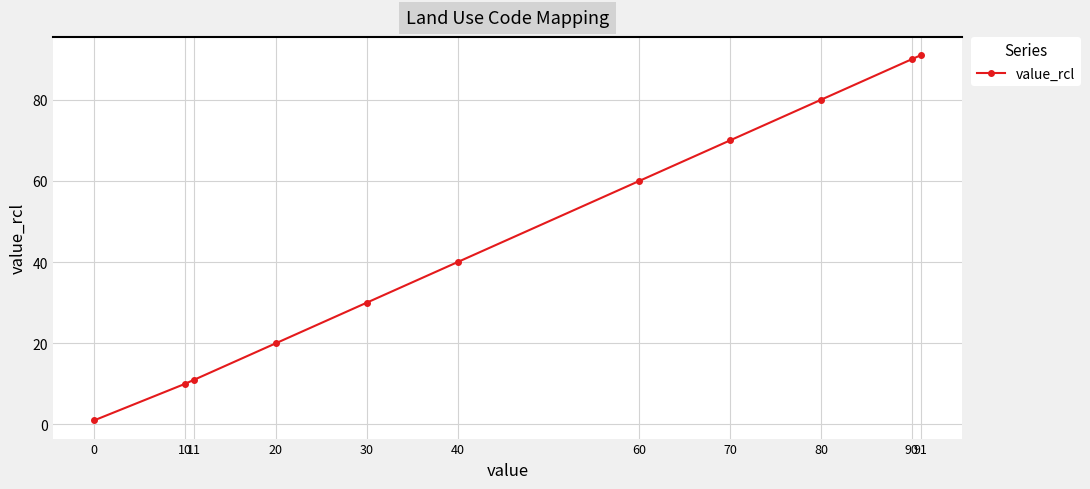

Does the chart have visible grid lines?

Yes